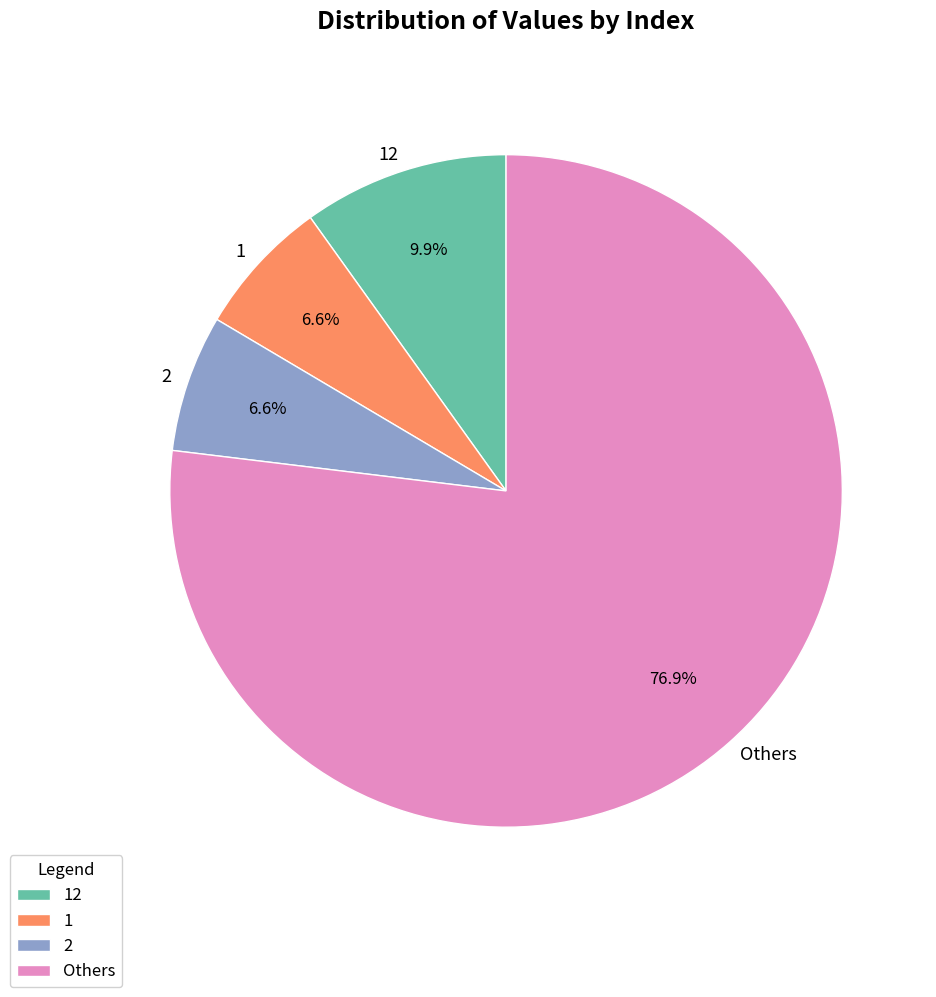

What portion of the pie excludes 12?

90.1%